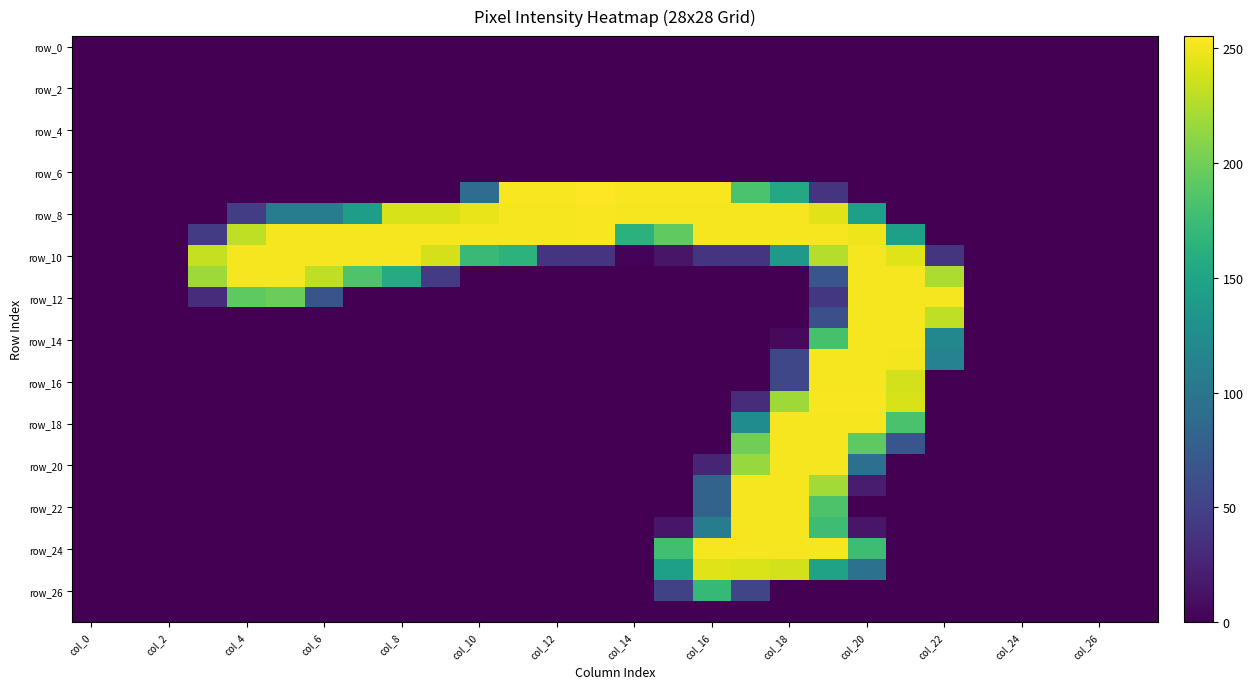

At which category is the sum across all series the highest?

19